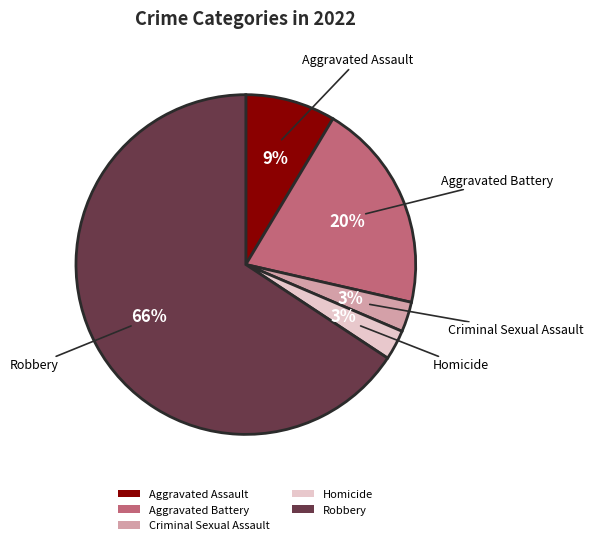

Does Robbery account for over 50% of the chart?

Yes